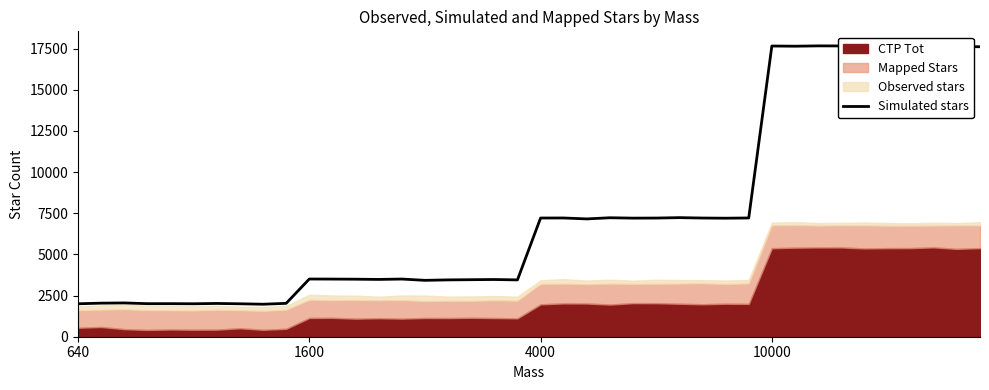

How many points are higher than both their immediate neighbors (excluding endpoints)?

13